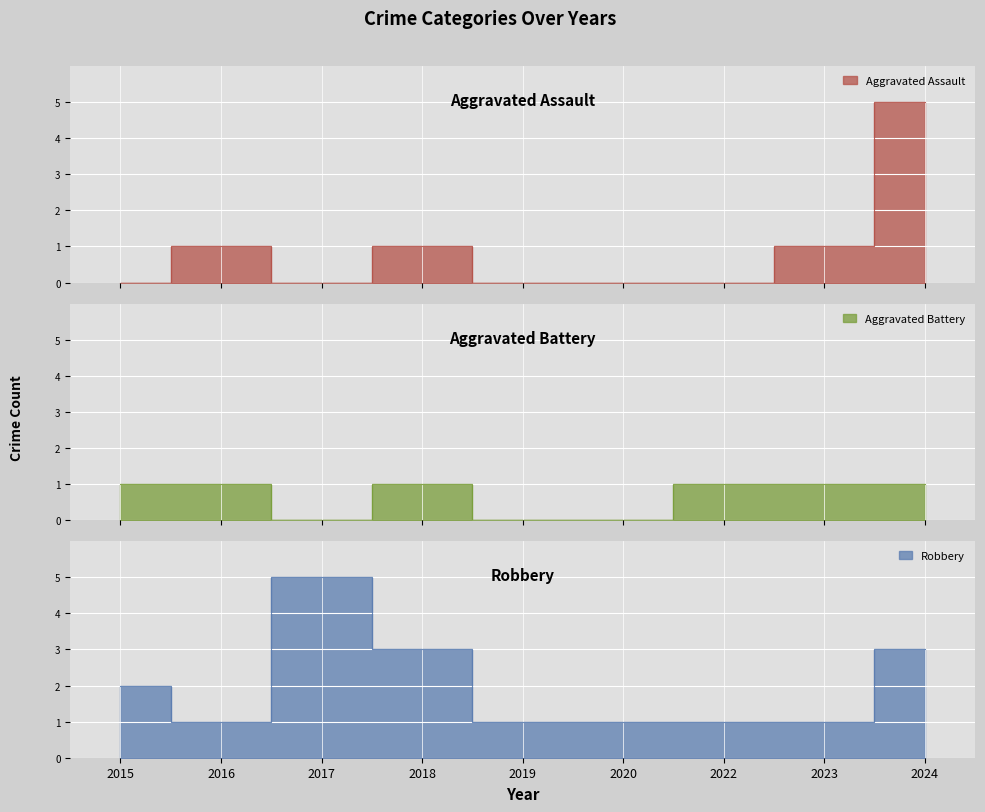

Is the value of Aggravated Battery at 2016 greater than the value of Aggravated Assault at 2020?

Yes